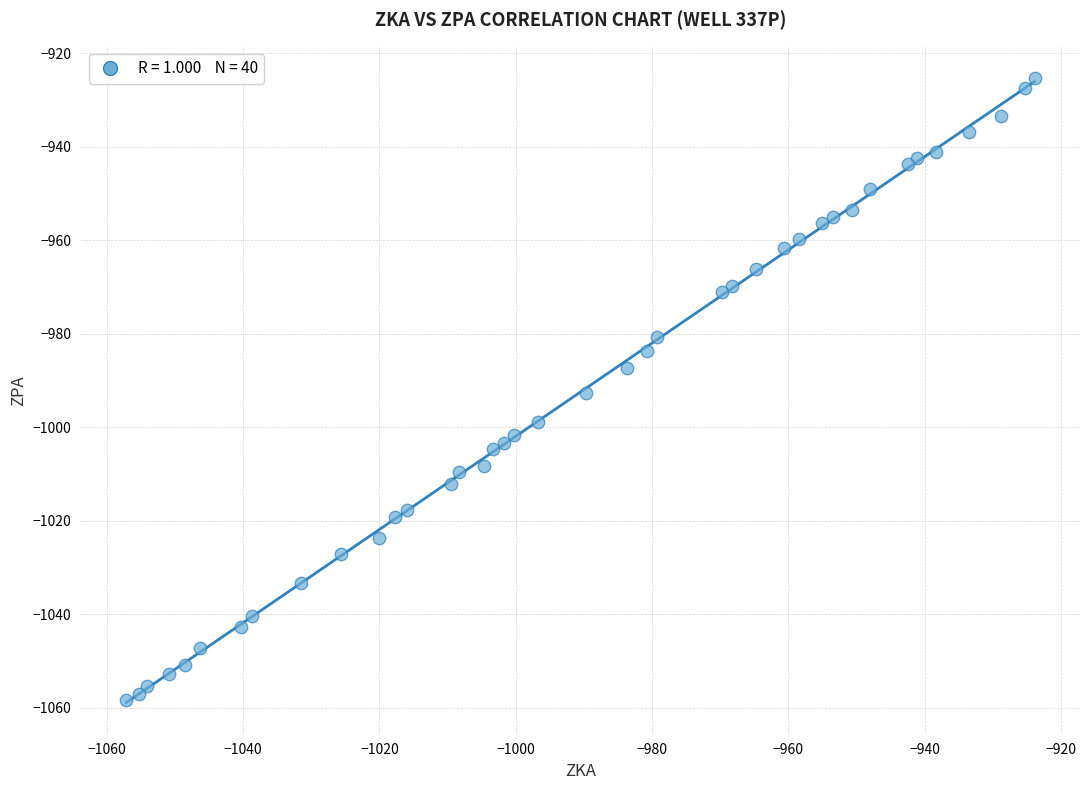

What Y value in the scatter plot is closest to -991?

-992.7